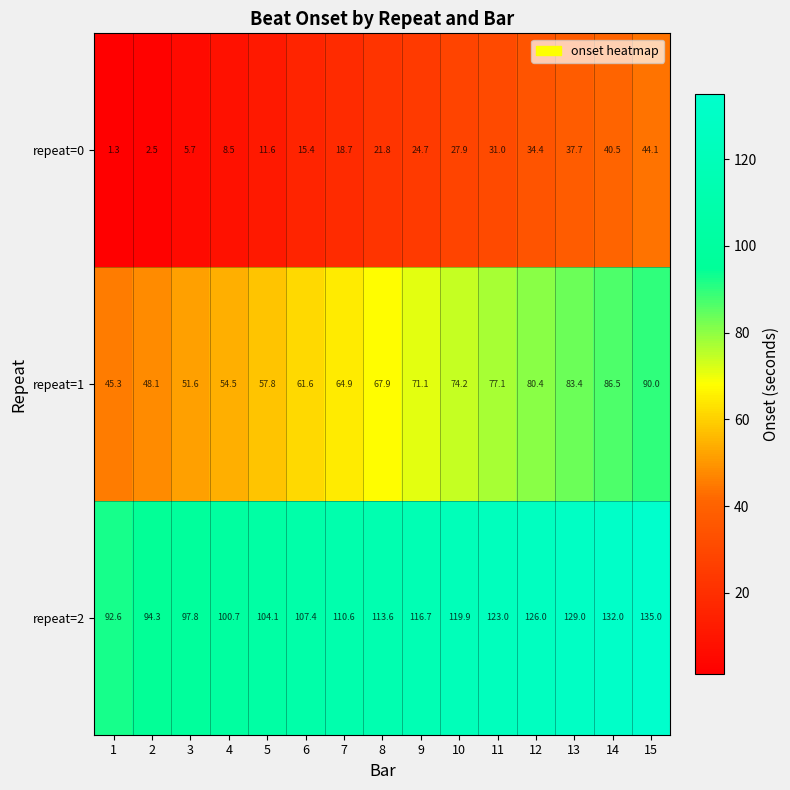

Which series changed the most between 7 and 12?

repeat=0